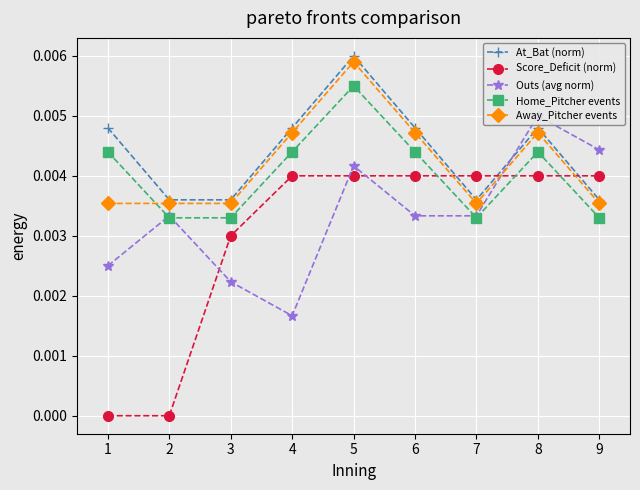

Rank the series at 9 from lowest to highest value.

Home_Pitcher events, Away_Pitcher events, At_Bat (norm), Score_Deficit (norm), Outs (avg norm)